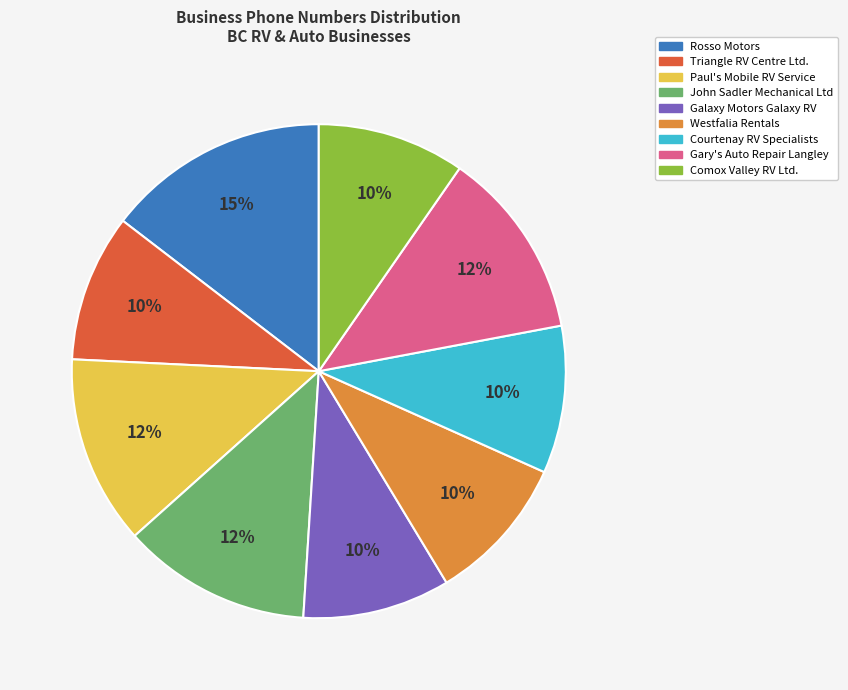

Which category has the biggest portion of the pie?

Rosso Motors